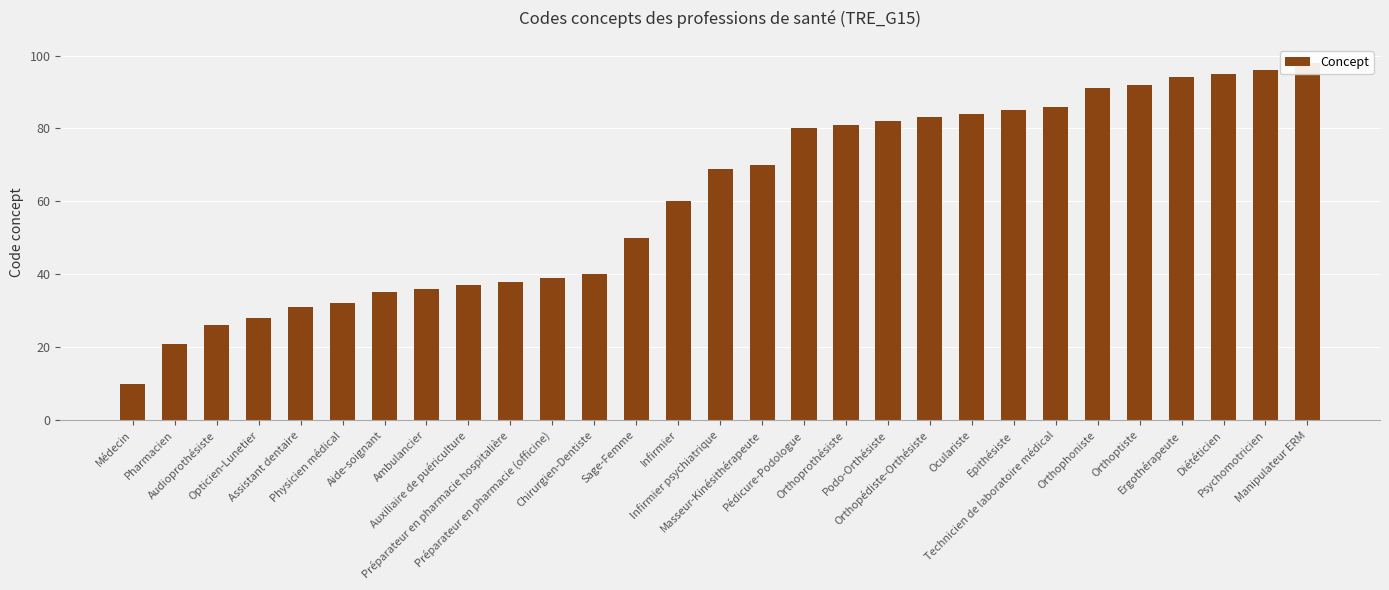

What position from the right is Orthoprothésiste?

12